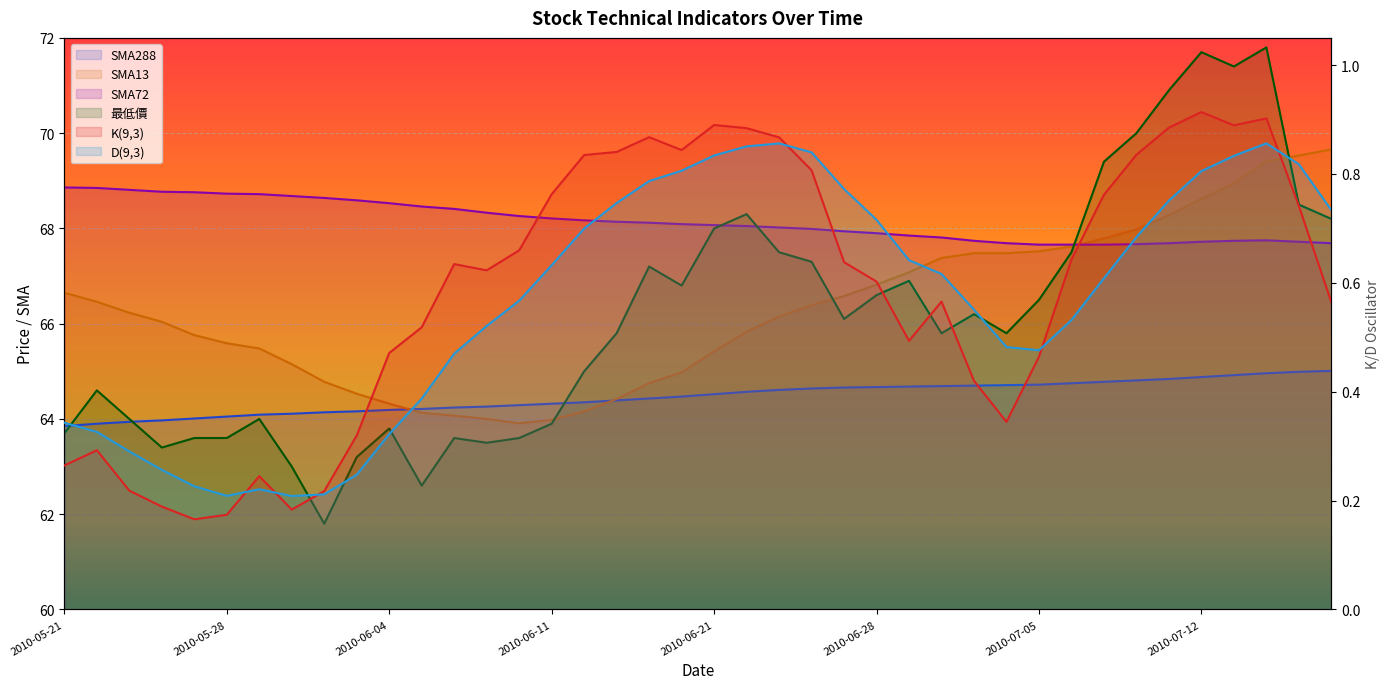

What are all the series names shown in the legend?

SMA288, SMA13, SMA72, K(9,3), D(9,3), 最低價